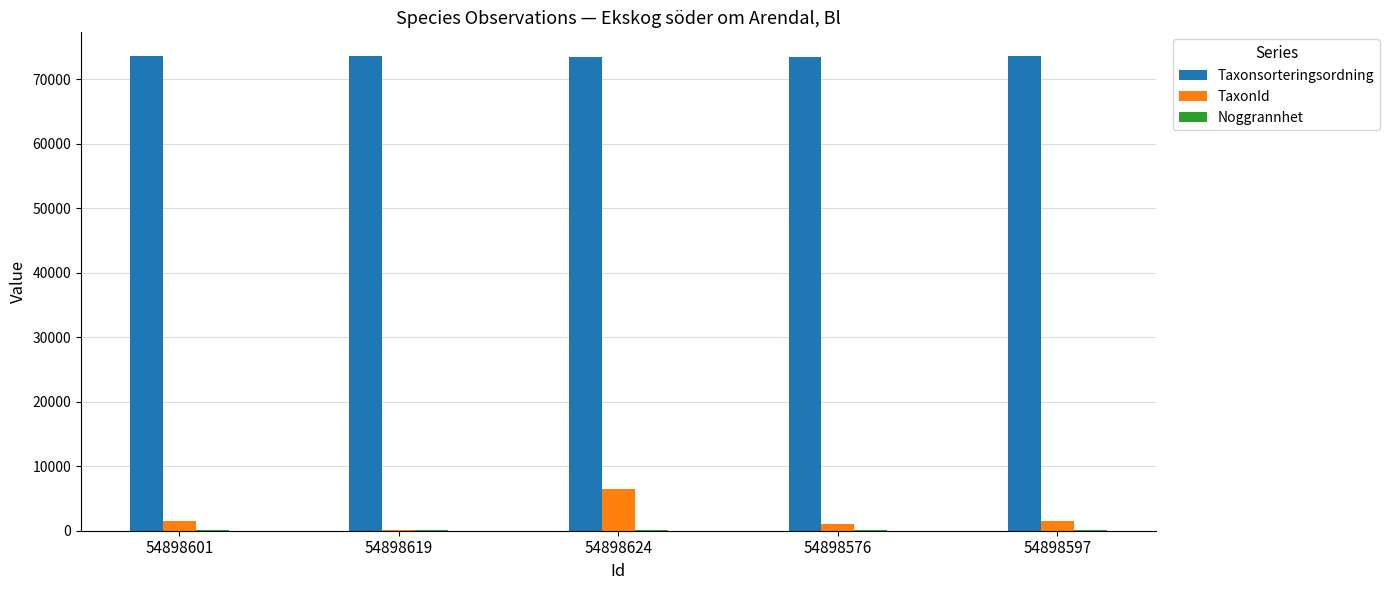

Which category has the highest value in the TaxonId series?

54898624